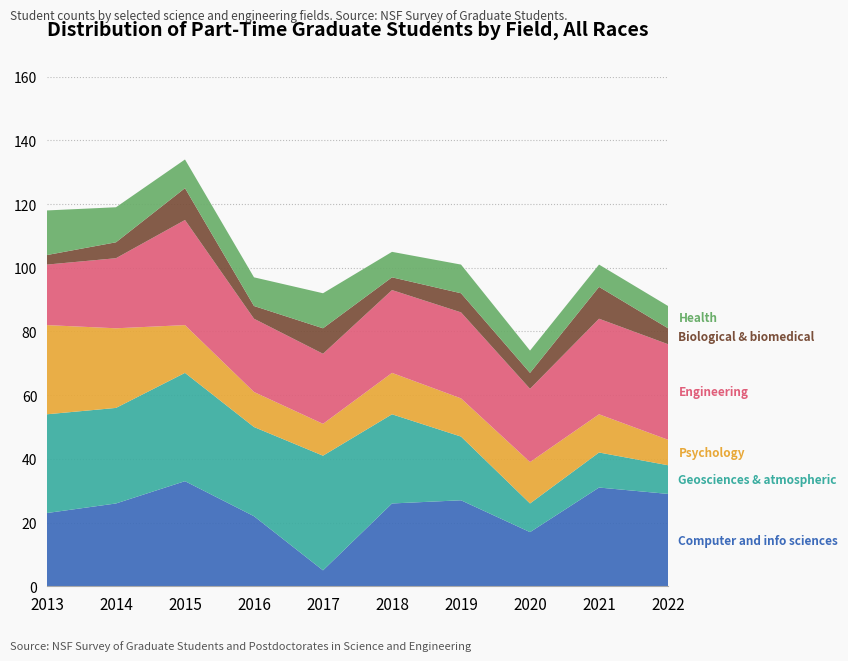

Reading left to right, extract all data points from this chart.

Computer and info sciences: 23	26	33	22	5	26	27	17	31	29
Geosciences & atmospheric: 31	30	34	28	36	28	20	9	11	9
Psychology: 28	25	15	11	10	13	12	13	12	8
Engineering: 19	22	33	23	22	26	27	23	30	30
Biological & biomedical: 3	5	10	4	8	4	6	5	10	5
Health: 14	11	9	9	11	8	9	7	7	7